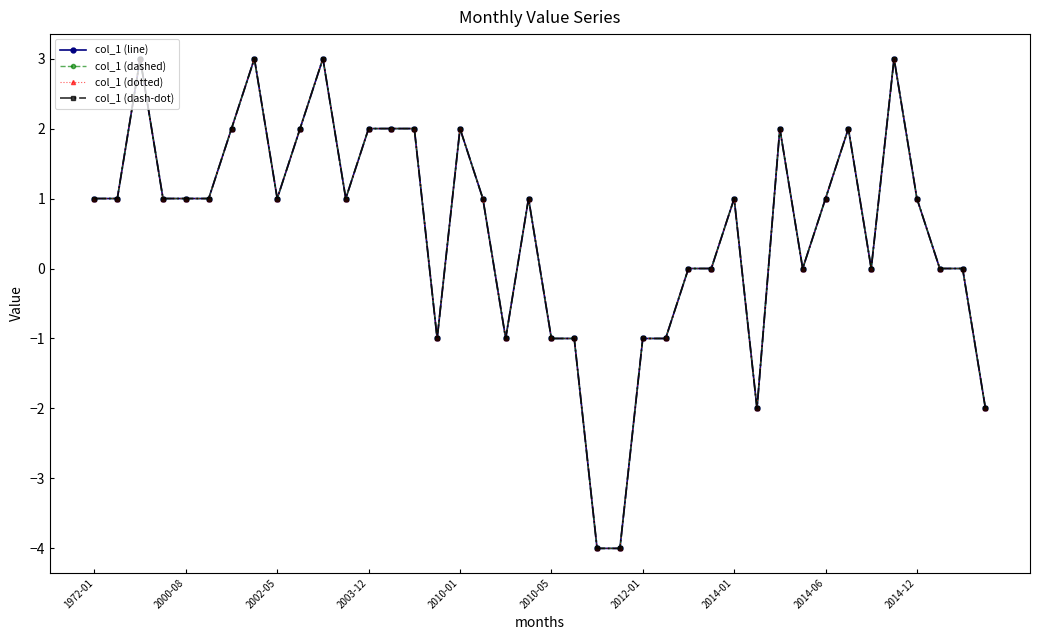

Which category has the lowest value across all series?

22